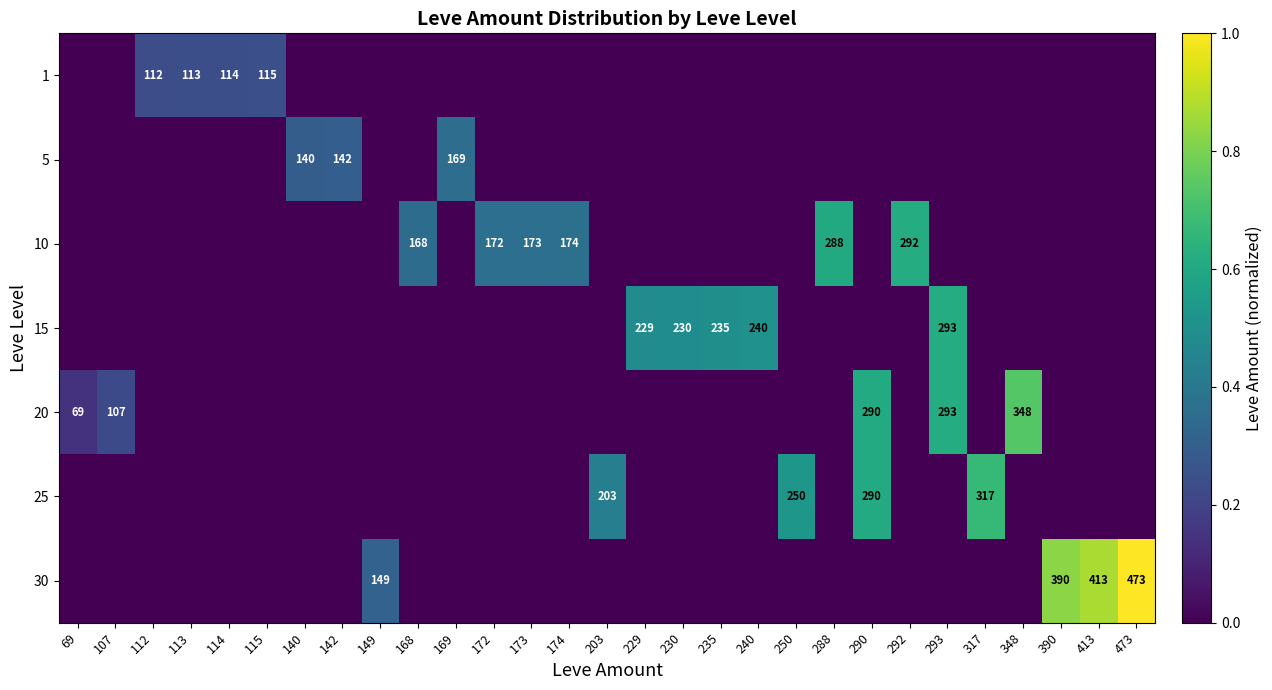

The 30 series shows 668 at 390. True or false?

False